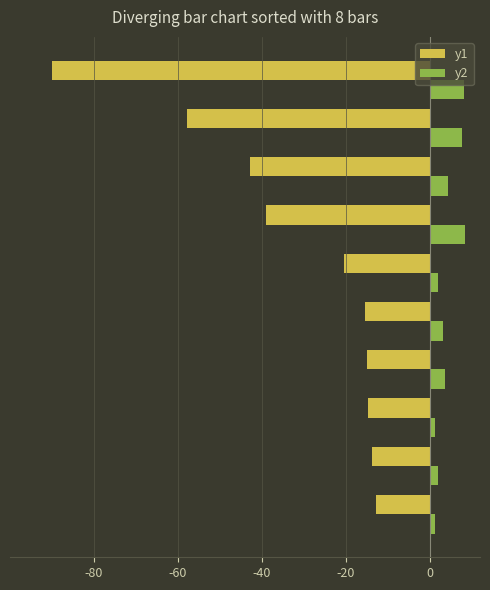

What is the difference between the second highest and minimum values in the y1 series?

76.4